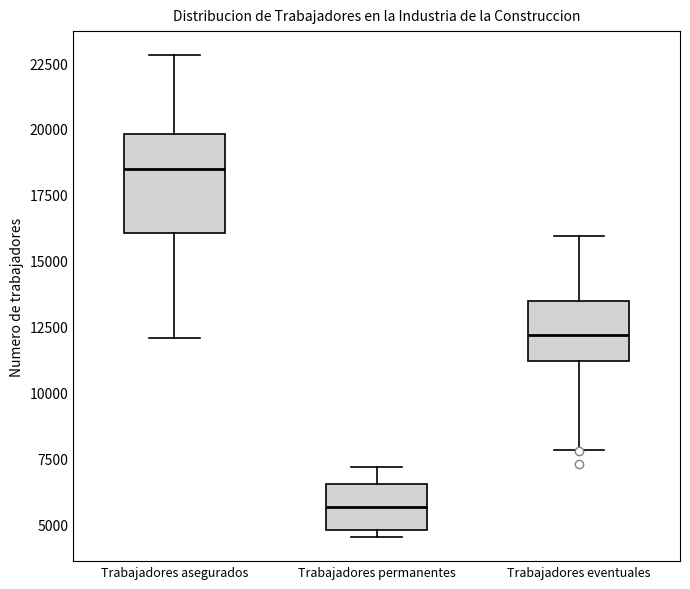

Reading left to right, transcribe this box plot: for each box, give where its median line is, the range the box spans, and where its two whiskers end, as read against the y-axis. The values are not printed on the chart, so give them approximately, as read against the axis.

Trabajadores asegurados: median 18500, box 16000 to 20000, whiskers 12000 to 23000
Trabajadores permanentes: median 5500, box 5000 to 6500, whiskers 4500 to 7000
Trabajadores eventuales: median 12000, box 11000 to 13500, whiskers 8000 to 16000